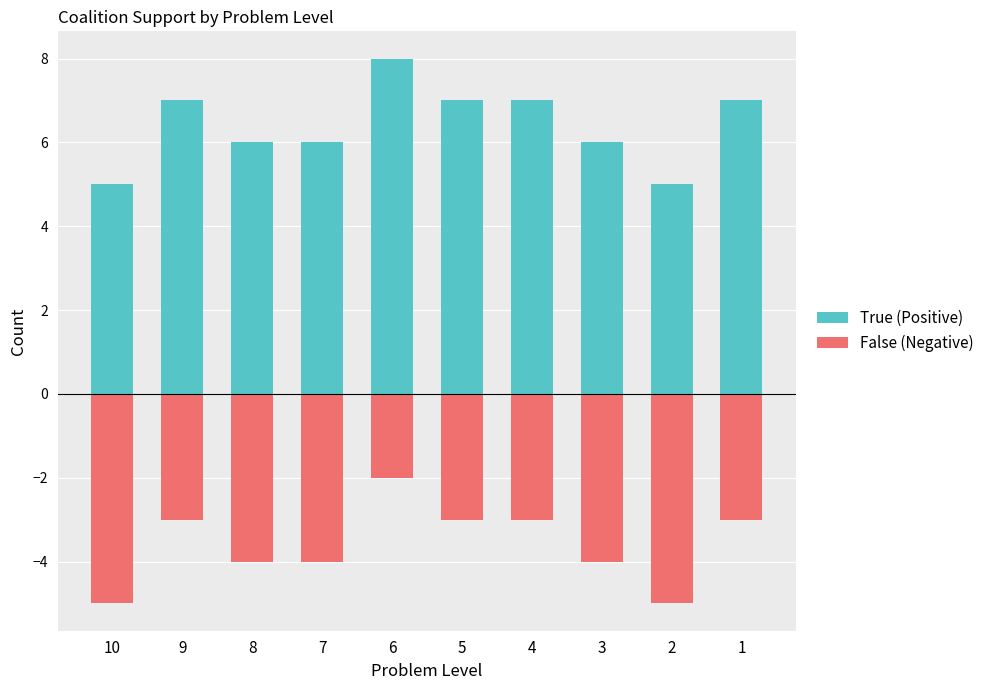

Rank the series by their maximum value, from lowest to highest.

False (Negative), True (Positive)